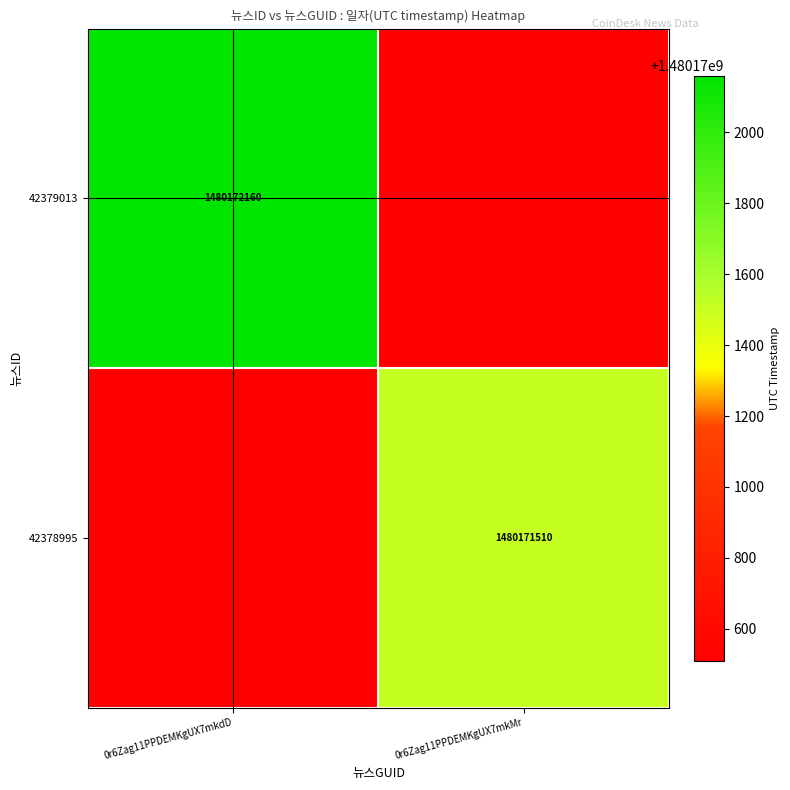

At which category is the sum across all series the highest?

0r6Zag11PPDEMKgUX7mkdD